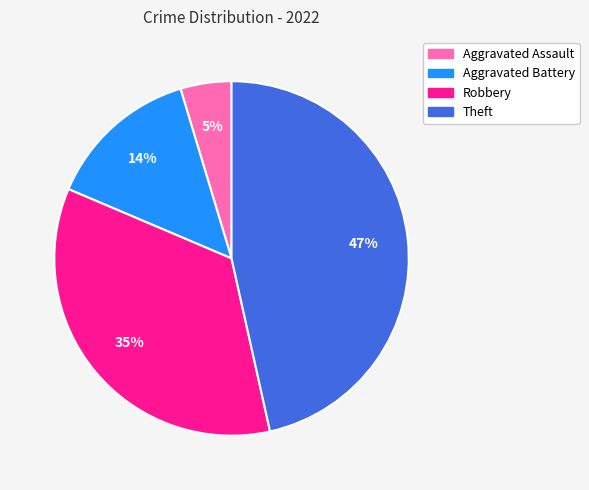

Do Theft and Aggravated Assault together represent more than half of the pie?

Yes